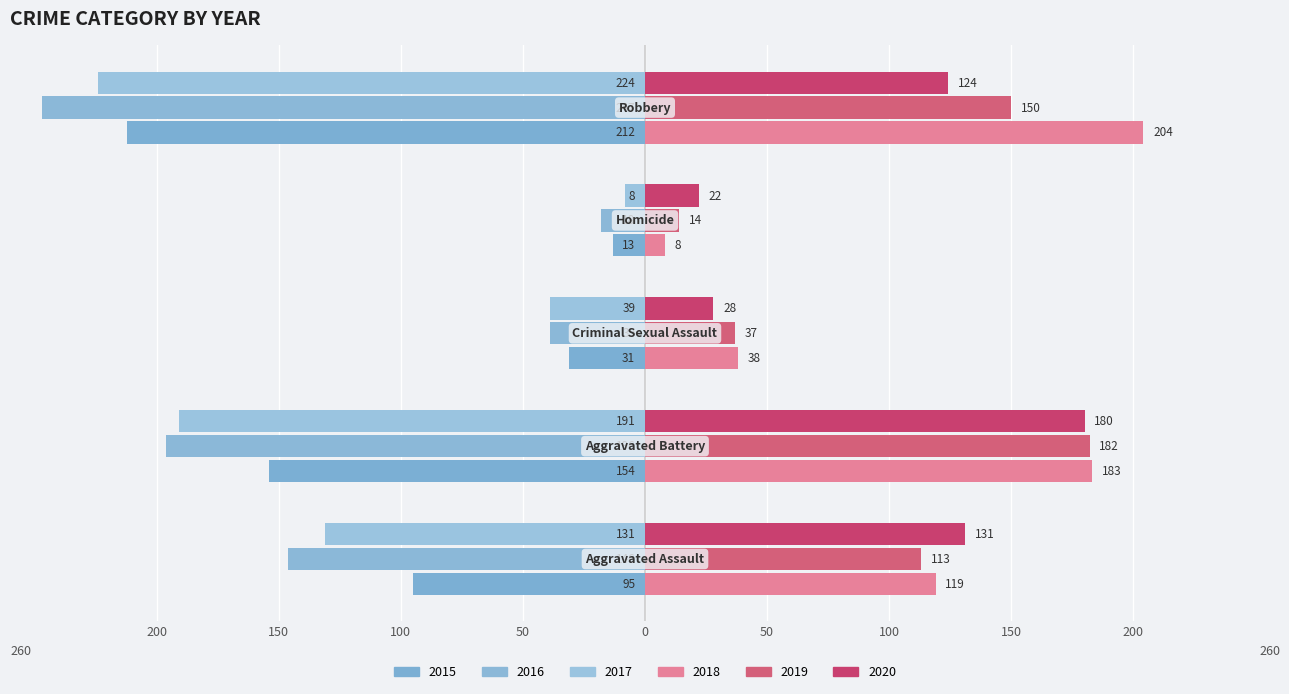

Reading right to left, what are all the values shown in this chart?

2015: Robbery=-212	Homicide=-13	Criminal Sexual Assault=-31	Aggravated Battery=-154	Aggravated Assault=-95
2016: Robbery=-247	Homicide=-18	Criminal Sexual Assault=-39	Aggravated Battery=-196	Aggravated Assault=-146
2017: Robbery=-224	Homicide=-8	Criminal Sexual Assault=-39	Aggravated Battery=-191	Aggravated Assault=-131
2018: Robbery=204	Homicide=8	Criminal Sexual Assault=38	Aggravated Battery=183	Aggravated Assault=119
2019: Robbery=150	Homicide=14	Criminal Sexual Assault=37	Aggravated Battery=182	Aggravated Assault=113
2020: Robbery=124	Homicide=22	Criminal Sexual Assault=28	Aggravated Battery=180	Aggravated Assault=131